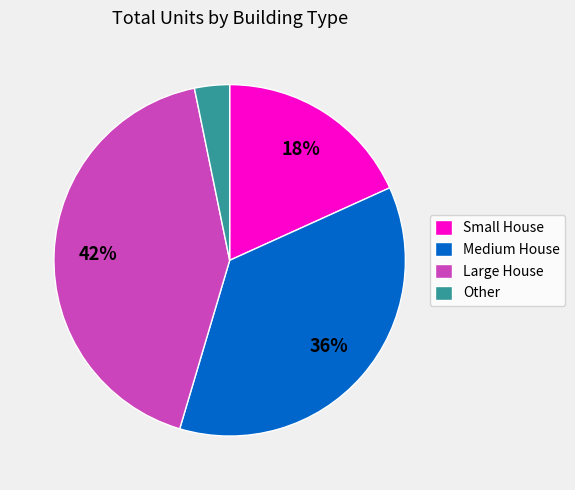

Which category has the smallest portion of the pie?

Other